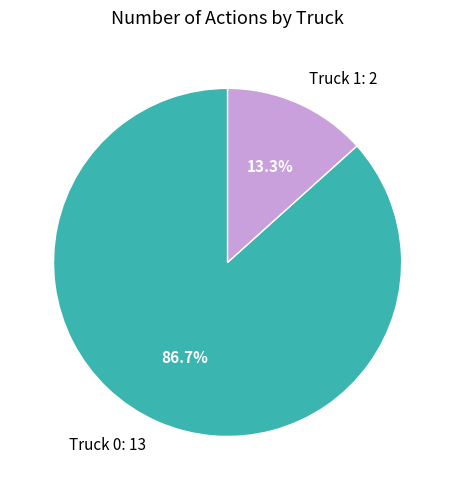

Rank the categories by value from lowest to highest.

Truck 1, Truck 0